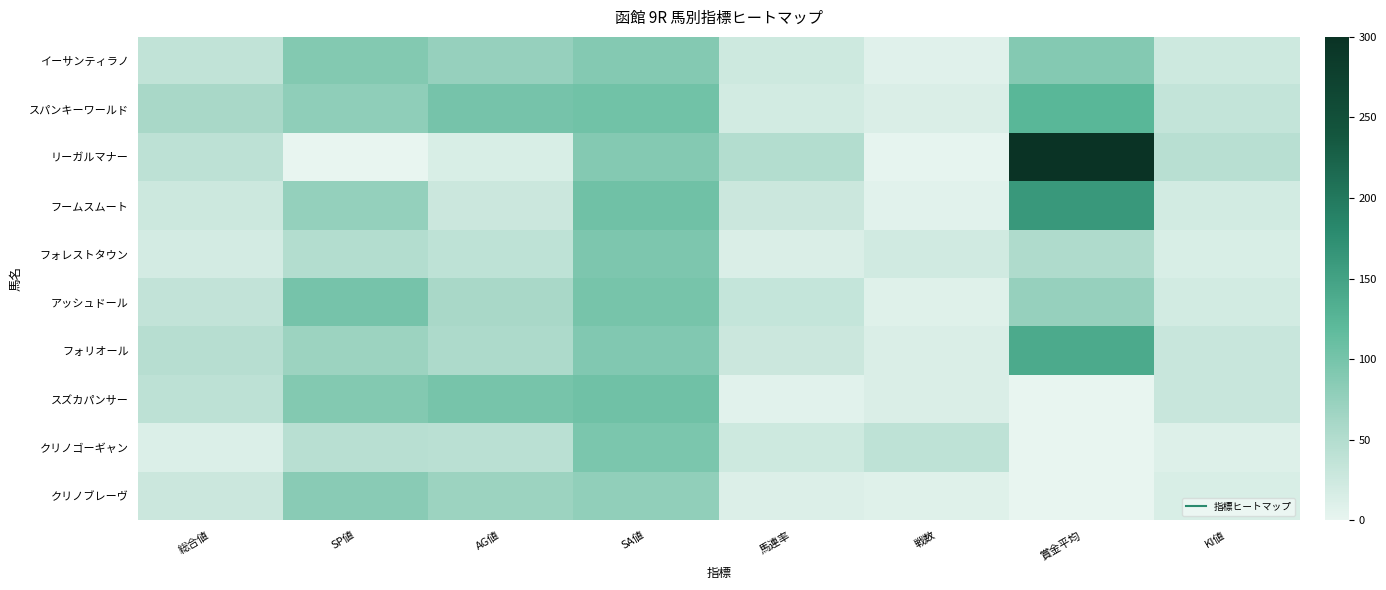

What is the total value across all series at 賞金平均?

941